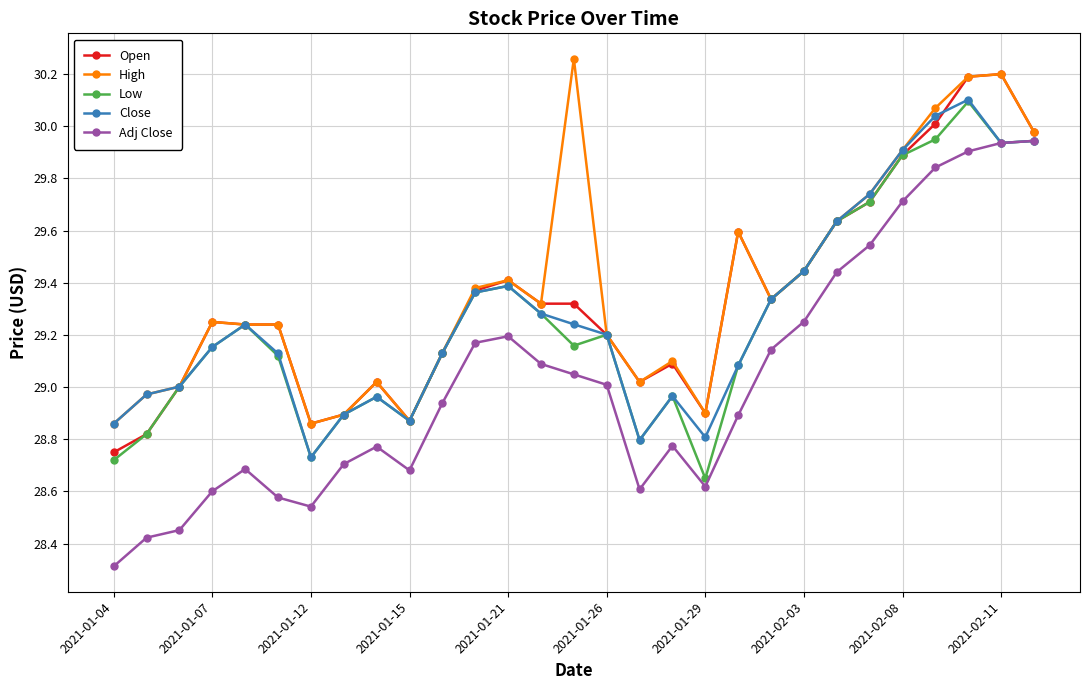

How many data points does each series have?

29